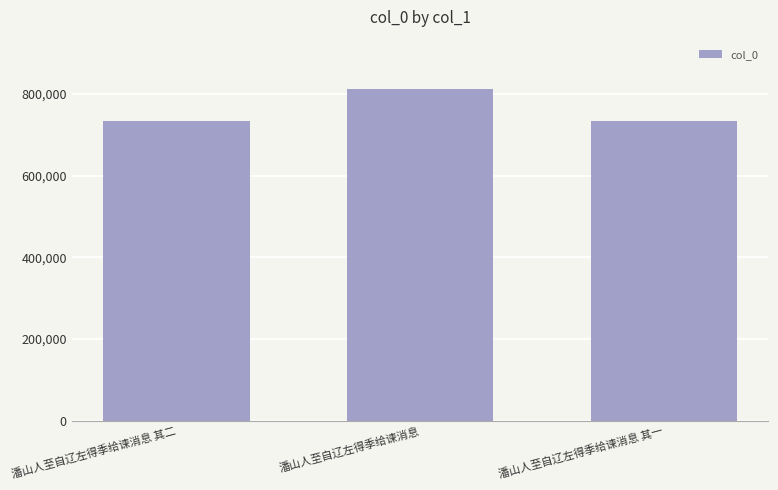

What is the ratio of the value at 潘山人至自辽左得季给谏消息 其二 to the value at 潘山人至自辽左得季给谏消息?

0.9